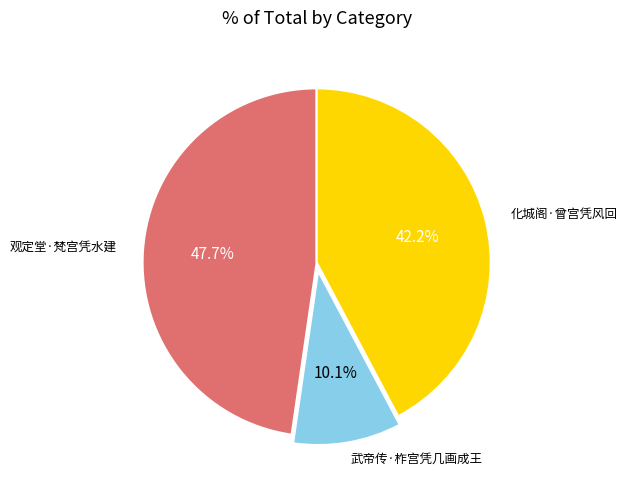

What is the total percentage of 观定堂·梵宫凭水建 and 化城阁·曾宫凭风回?

89.9%